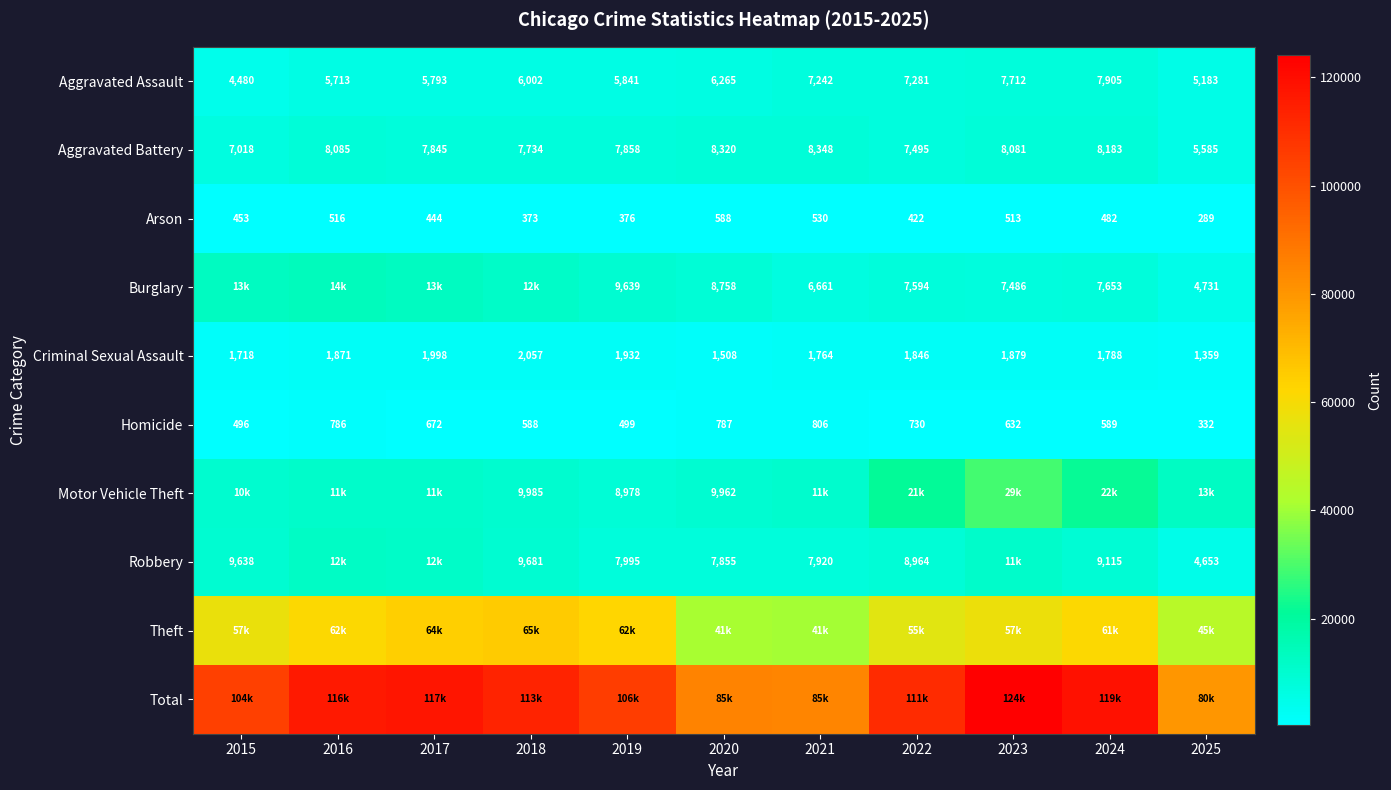

What is the difference between the second highest and minimum values in the Homicide series?

455